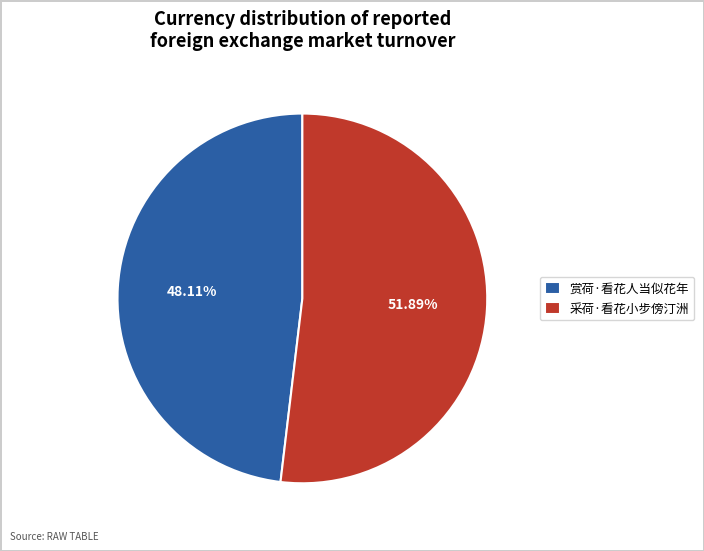

How many slices are in this pie chart?

2